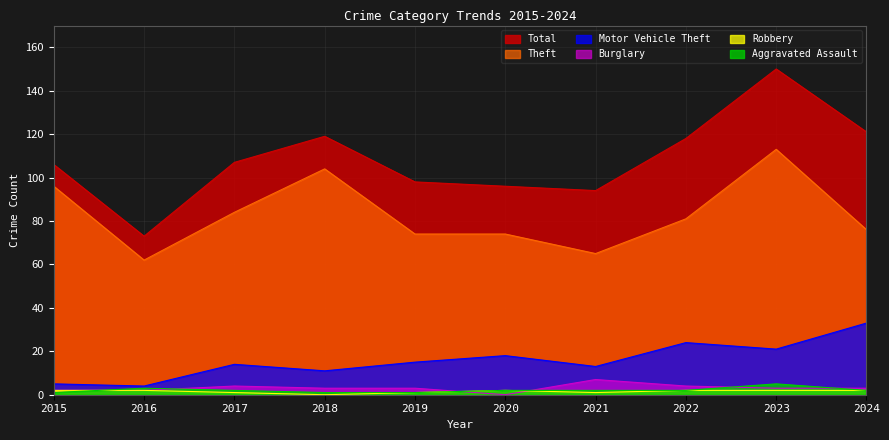

What are all the series names shown in the legend?

Total, Theft, Motor Vehicle Theft, Burglary, Robbery, Aggravated Assault